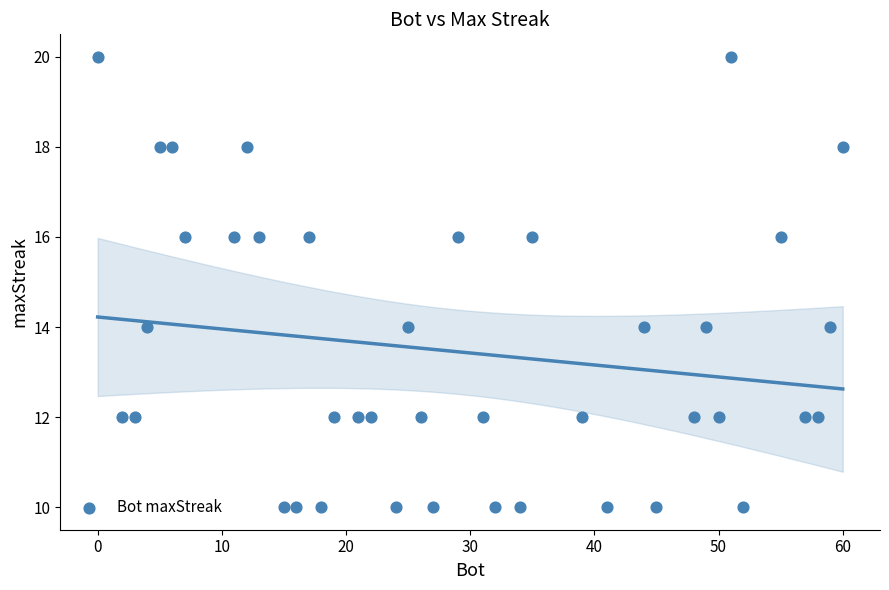

What is the range of Y values (max minus min)?

10